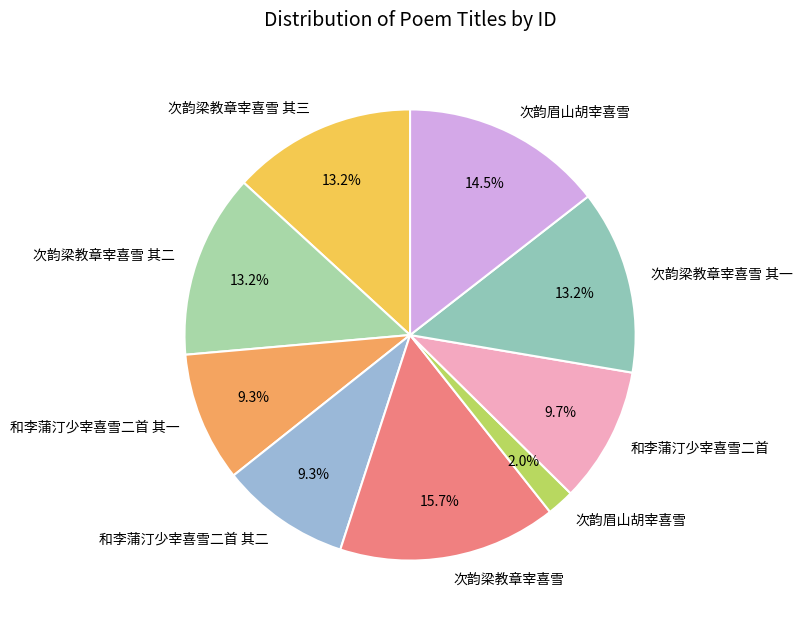

Does any single category account for the majority?

No